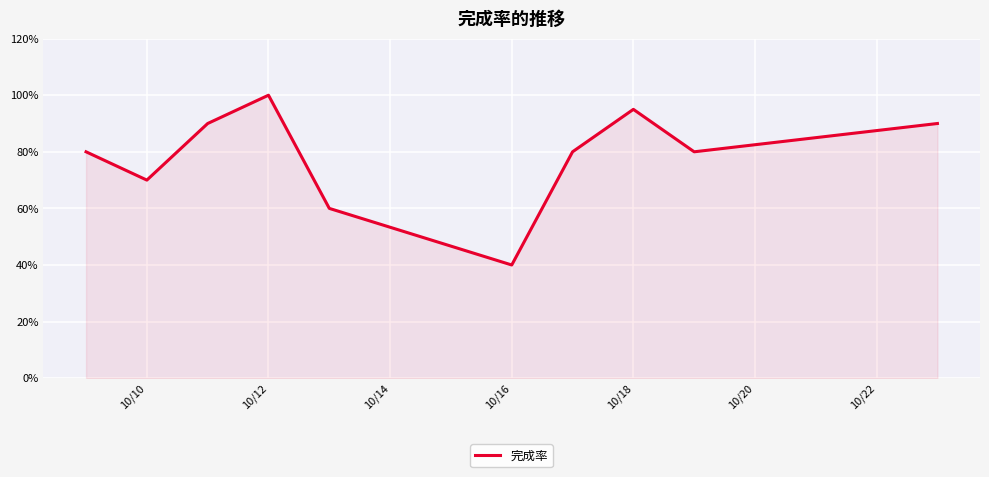

What is the difference between the maximum and minimum values?

0.6